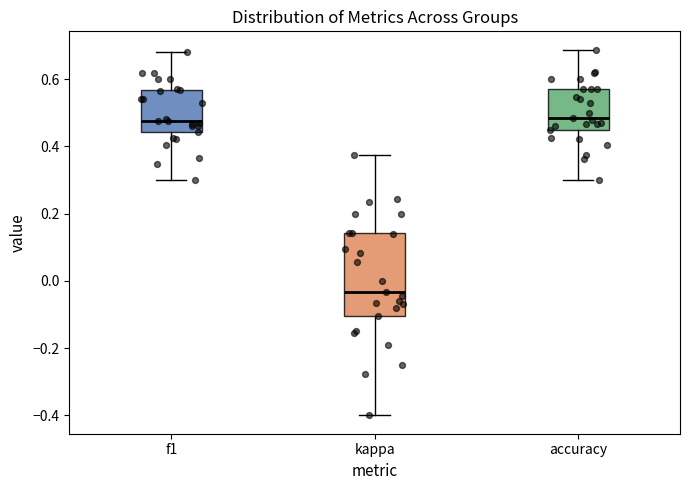

Reading left to right, read every box against the y-axis: the position of its median line, the range the box covers, and the ends of its whiskers. The values are not printed on the chart, so give them approximately, as read against the axis.

f1: median 0.48, box 0.44 to 0.56, whiskers 0.30 to 0.68
kappa: median -0.04, box -0.10 to 0.14, whiskers -0.40 to 0.38
accuracy: median 0.48, box 0.44 to 0.58, whiskers 0.30 to 0.68